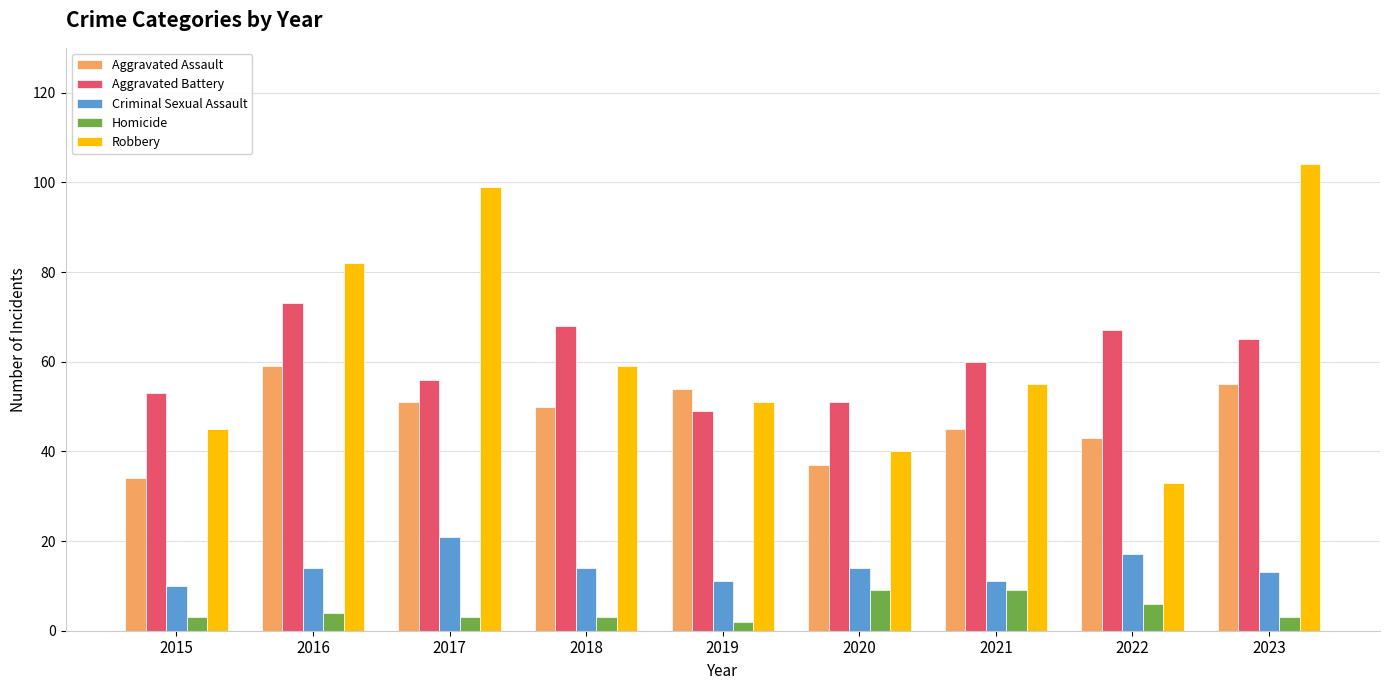

Reading left to right, extract all data points from this chart.

Aggravated Assault: 2015=34	2016=59	2017=51	2018=50	2019=54	2020=37	2021=45	2022=43	2023=55
Aggravated Battery: 2015=53	2016=73	2017=56	2018=68	2019=49	2020=51	2021=60	2022=67	2023=65
Criminal Sexual Assault: 2015=10	2016=14	2017=21	2018=14	2019=11	2020=14	2021=11	2022=17	2023=13
Homicide: 2015=3	2016=4	2017=3	2018=3	2019=2	2020=9	2021=9	2022=6	2023=3
Robbery: 2015=45	2016=82	2017=99	2018=59	2019=51	2020=40	2021=55	2022=33	2023=104